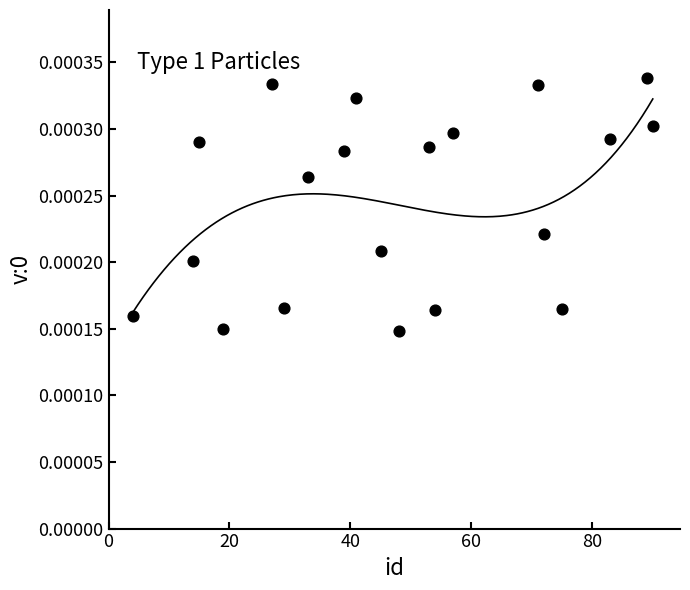

What is the range of X values (max minus min)?

86.0